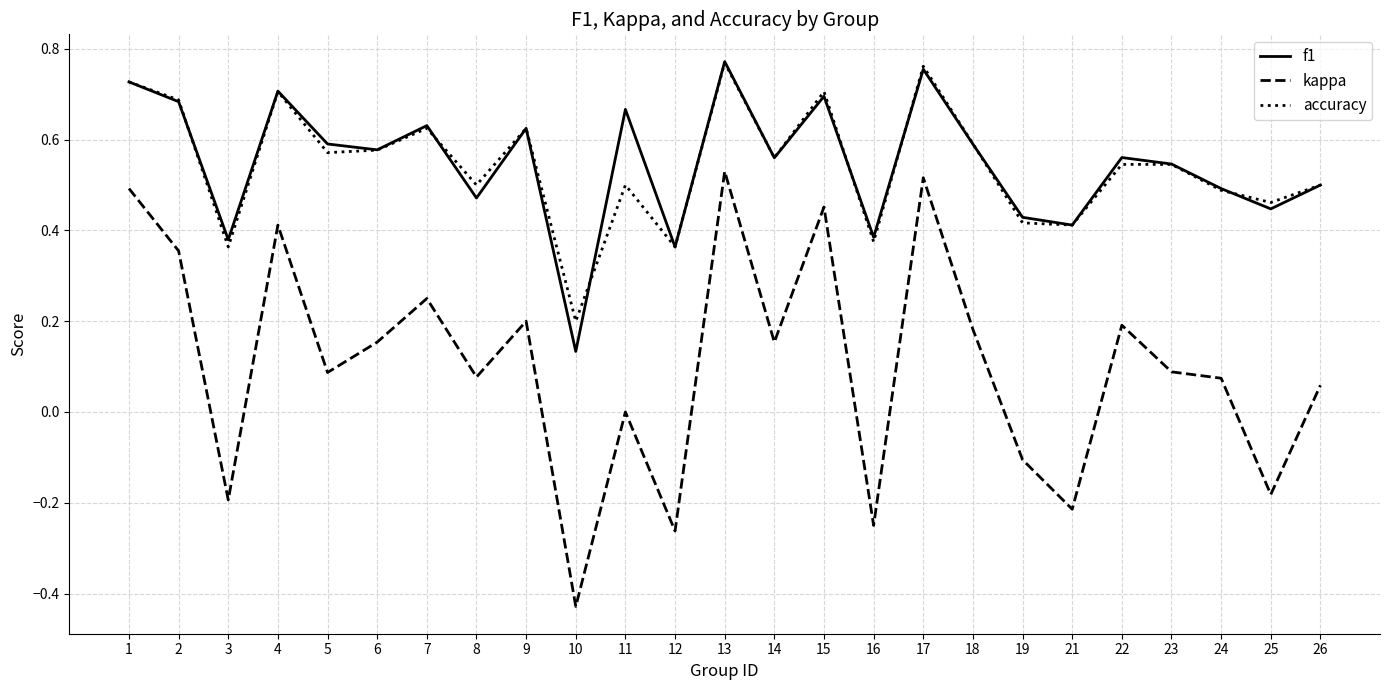

Which series has the largest range (max minus min)?

kappa